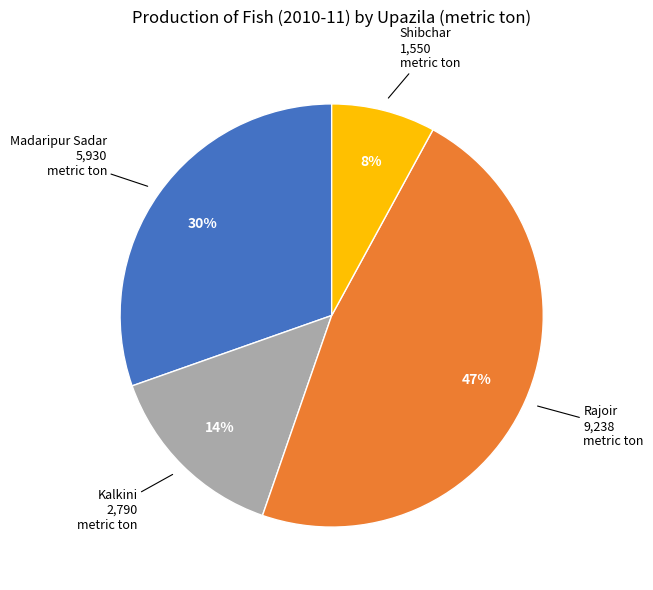

To the nearest percent, what is the average slice percentage?

25%